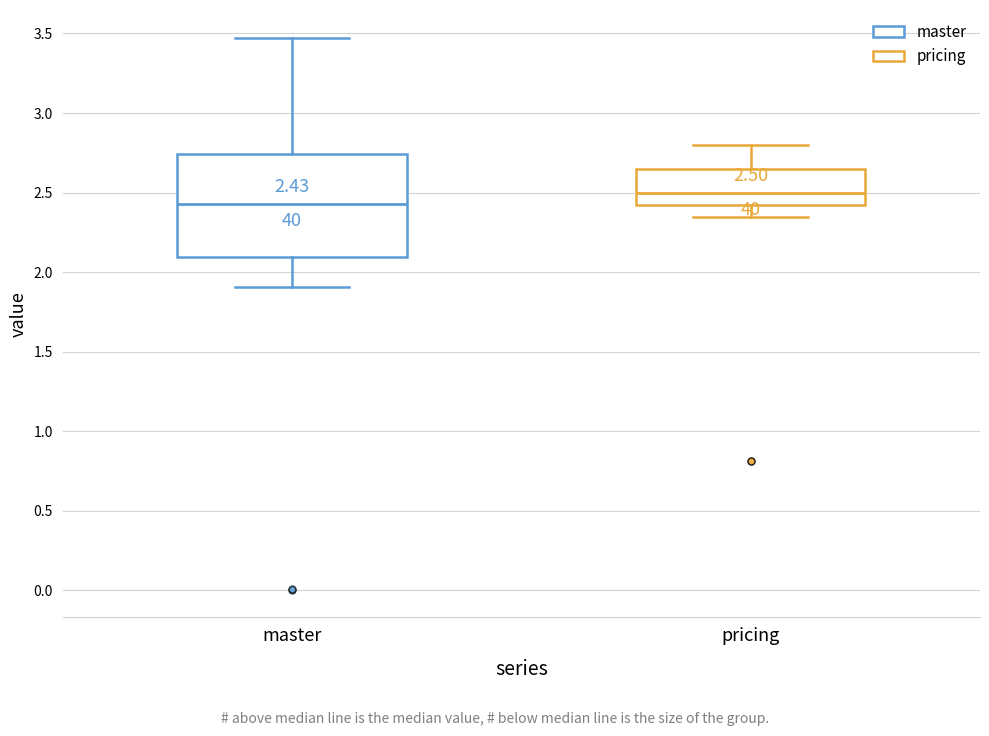

Which box is the tallest, from its lower edge to its upper edge?

master